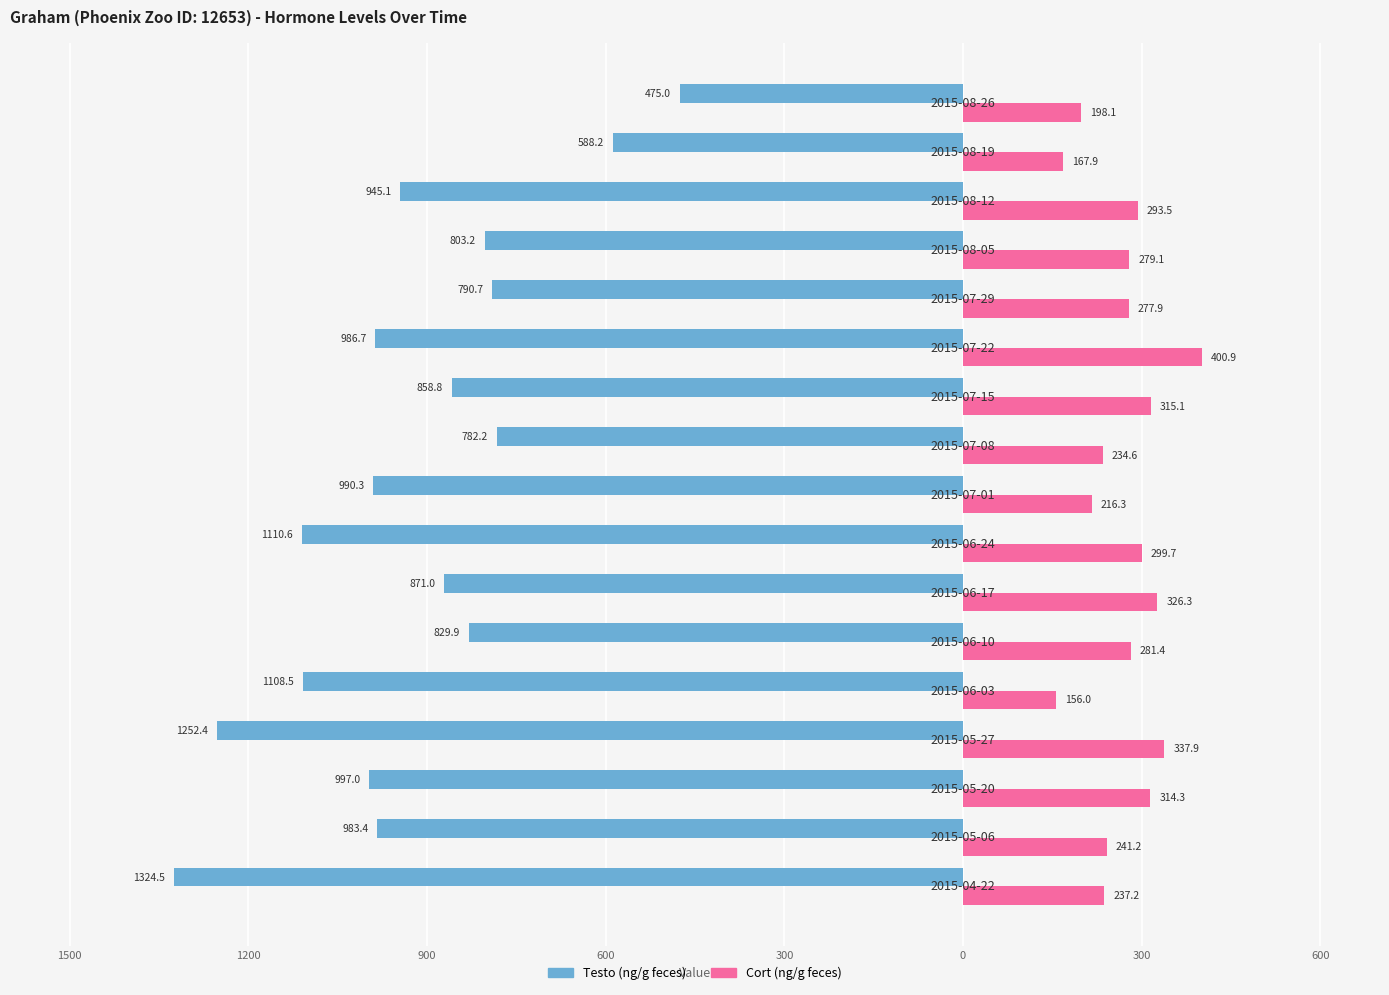

What are all the series names shown in the legend?

Testo (ng/g feces), Cort (ng/g feces)